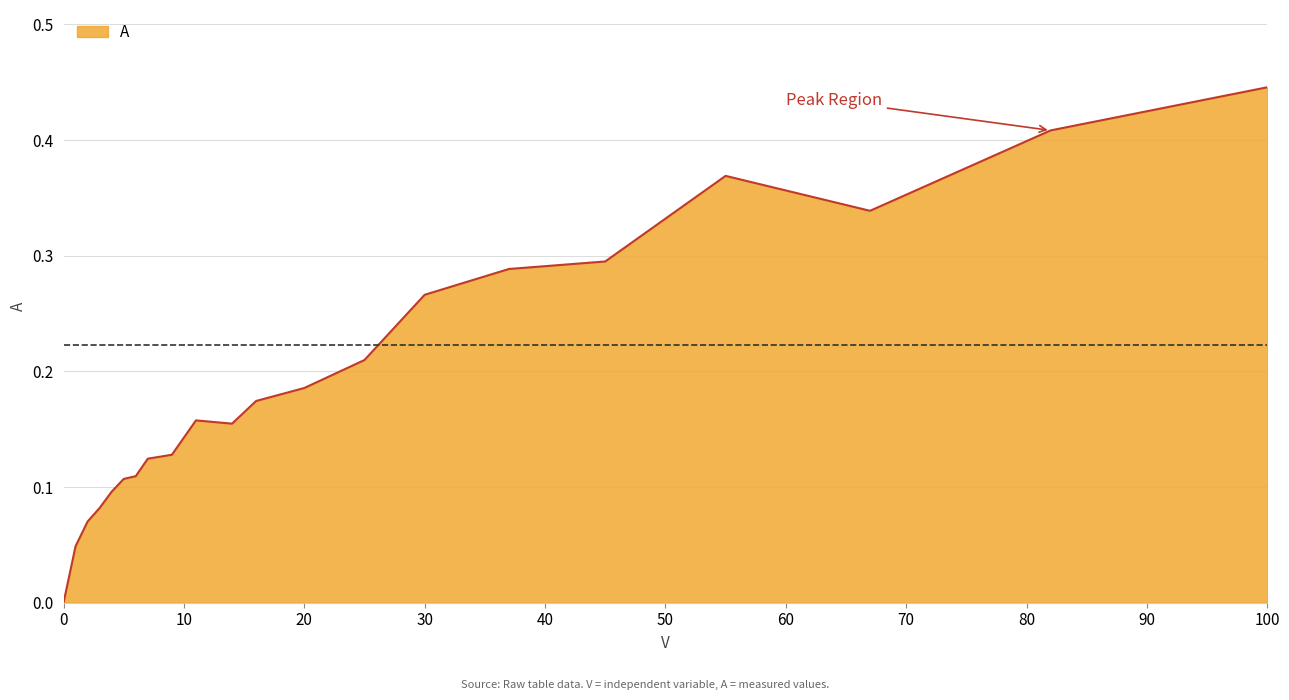

What is the difference between the maximum and minimum values?

0.4